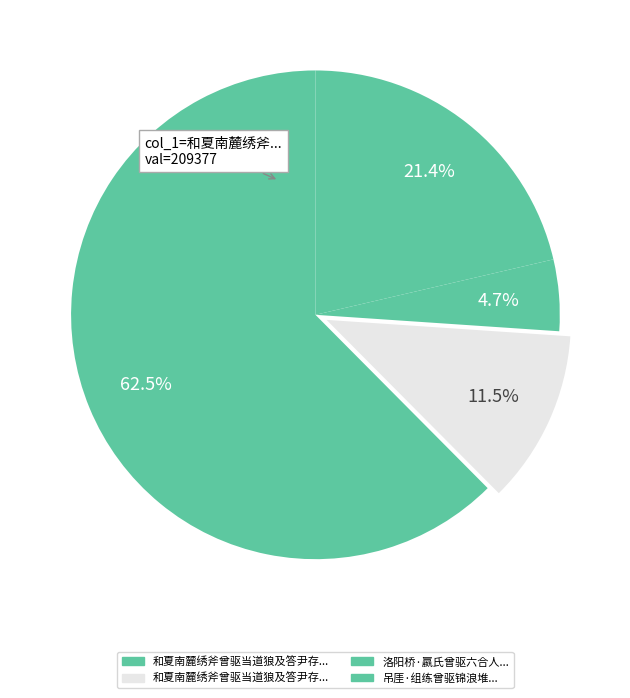

Which slice is the largest?

和夏南麓绣斧曾驱当道狼及答尹存吾喻仁山携诗相过值出